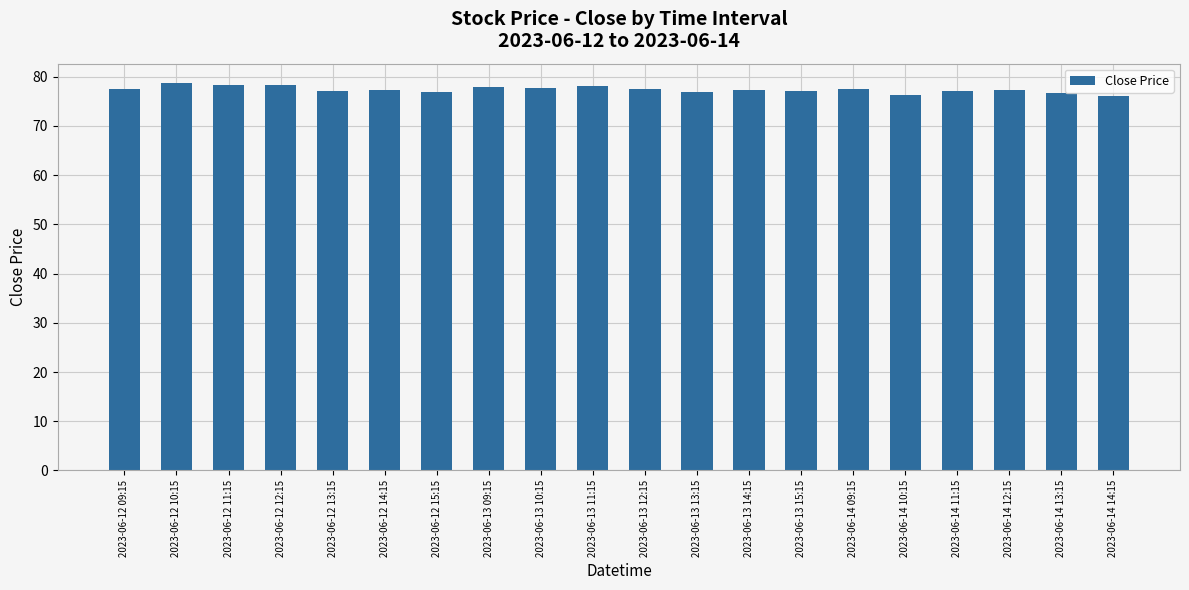

What is the sum of all values?

1546.7